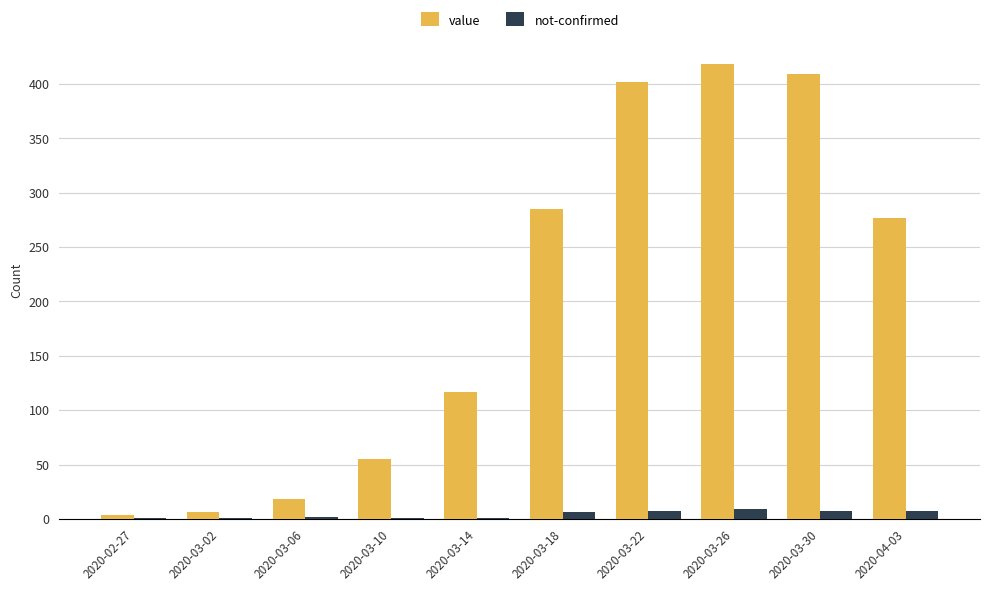

At which category does the chart reach its peak across all series?

2020-03-26